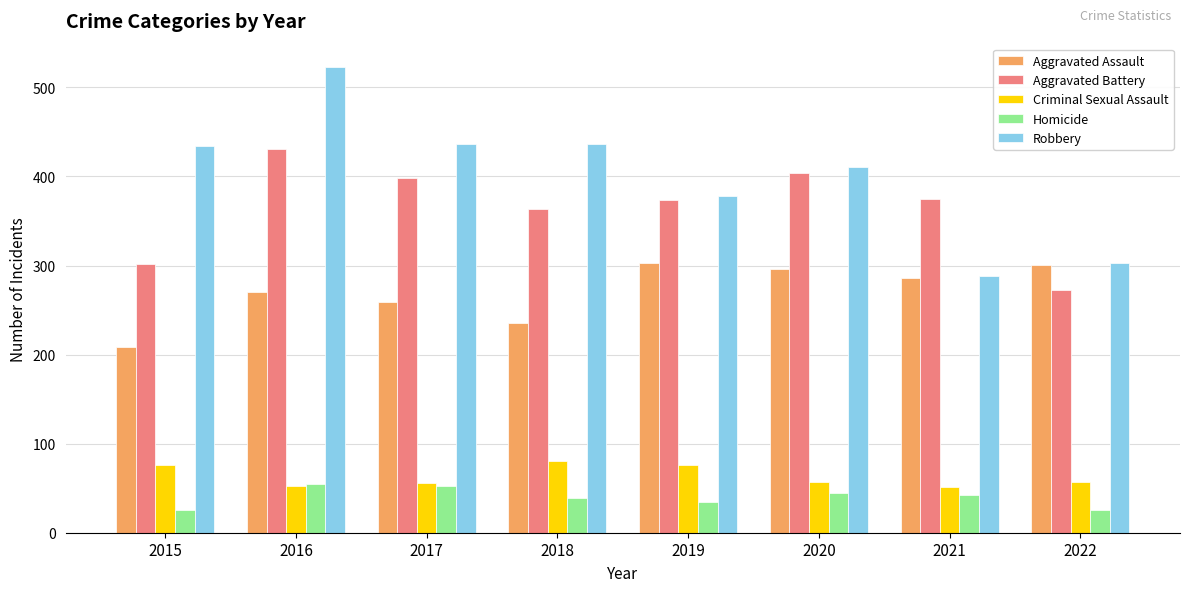

What is the average value of the Criminal Sexual Assault series?

63